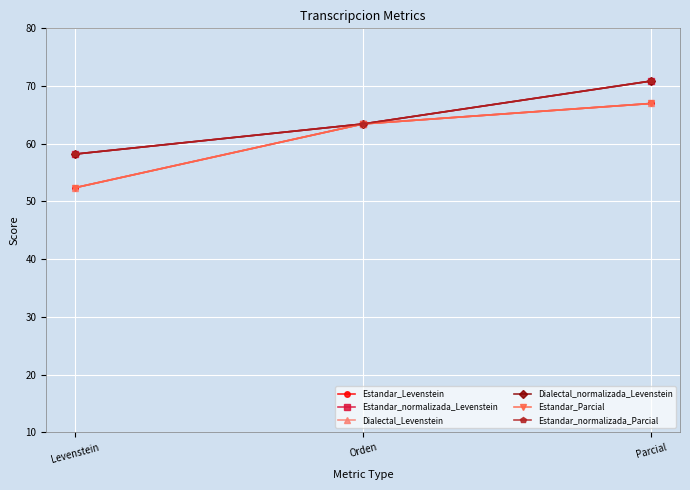

Where is Estandar_Levenstein nearest to the value 59?

Orden